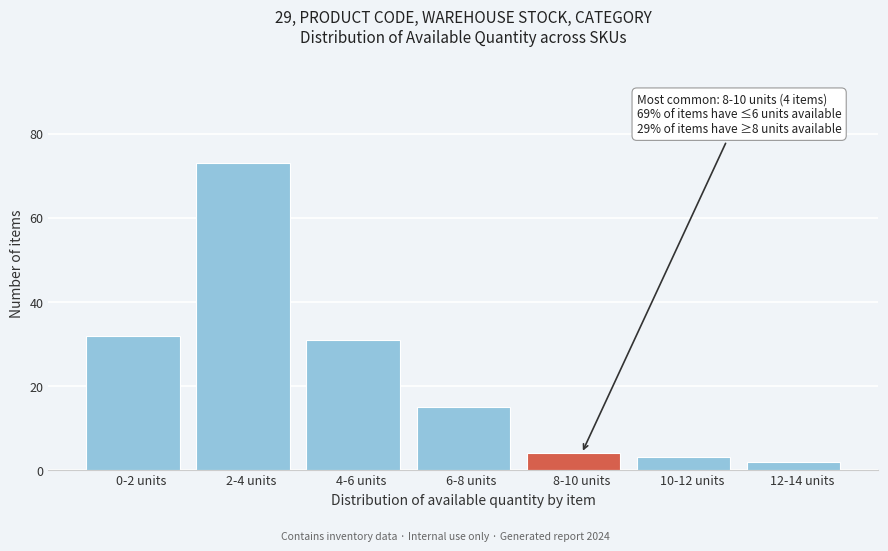

Reading left to right, list all the values displayed in this chart.

32	73	31	15	4	3	2